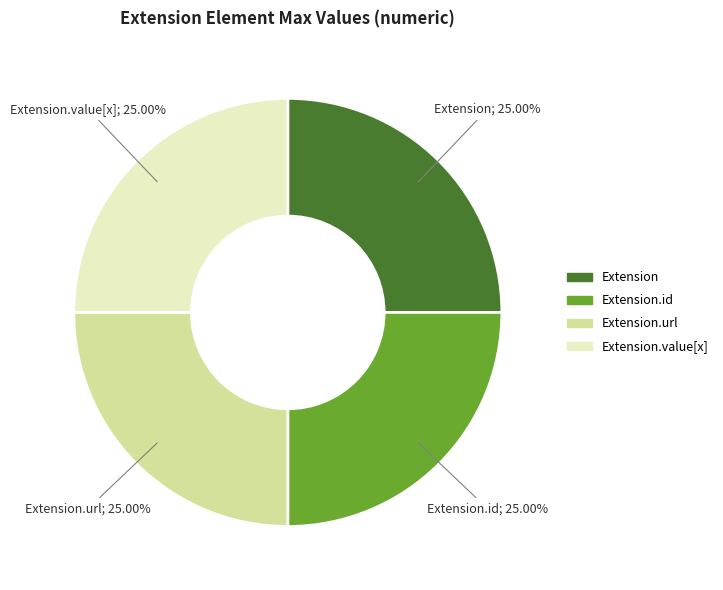

Is there any slice that represents more than half of the pie?

No